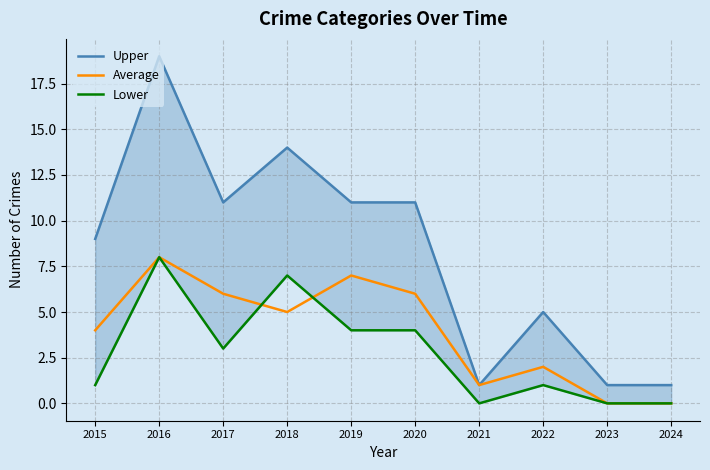

At which label is Upper closest to 10?

2015